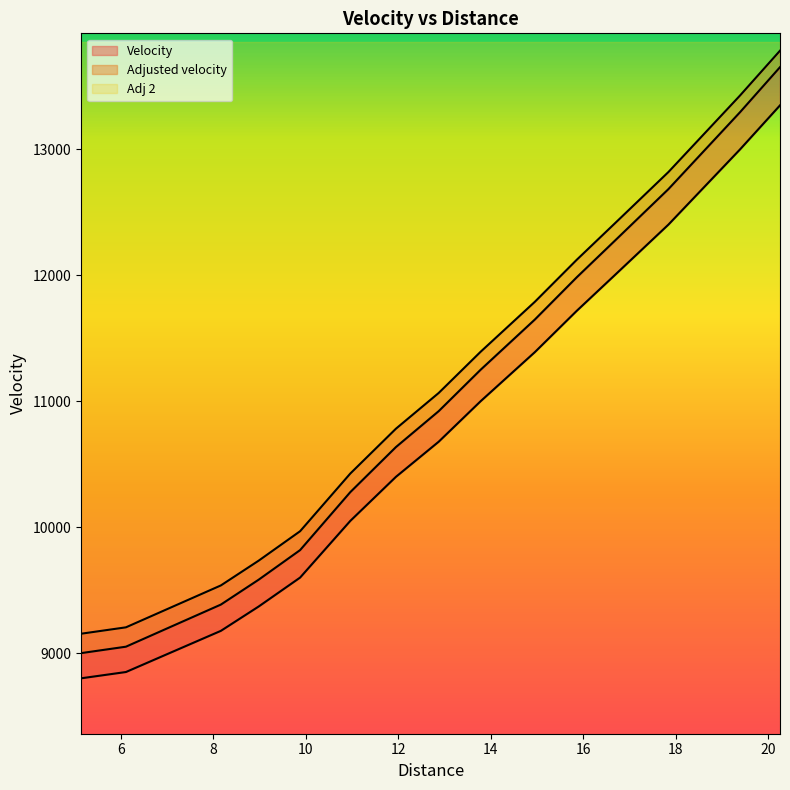

What is the maximum value for Adj 2?

13653.4